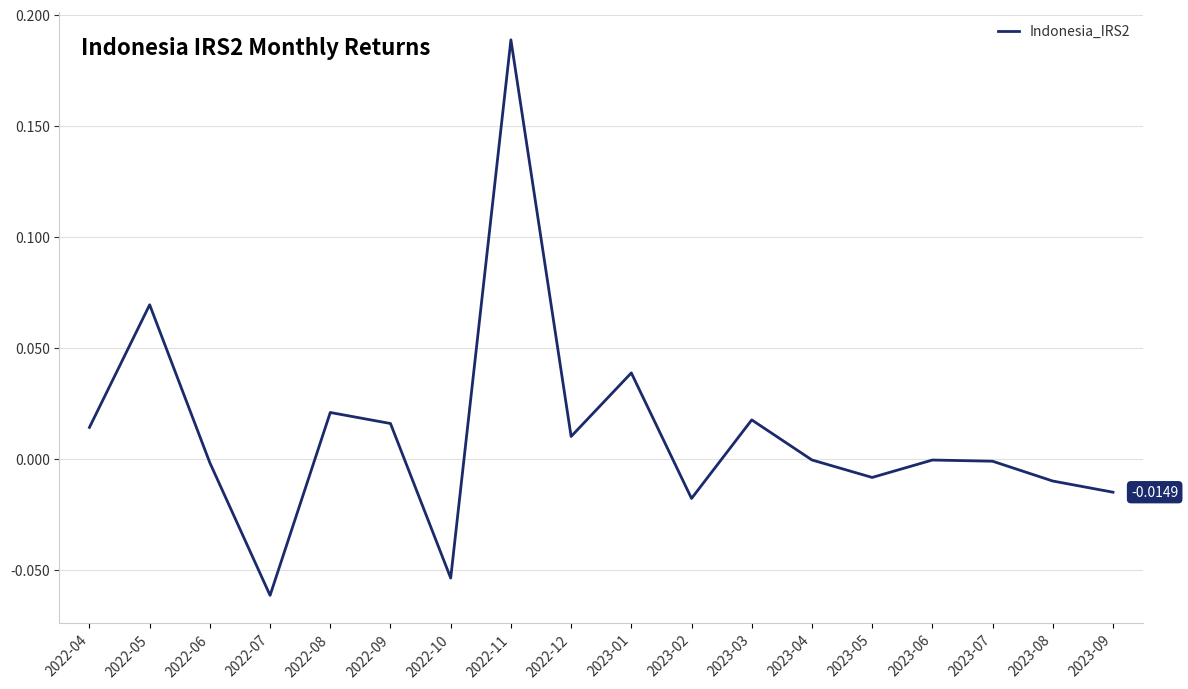

Does the chart have visible grid lines?

Yes